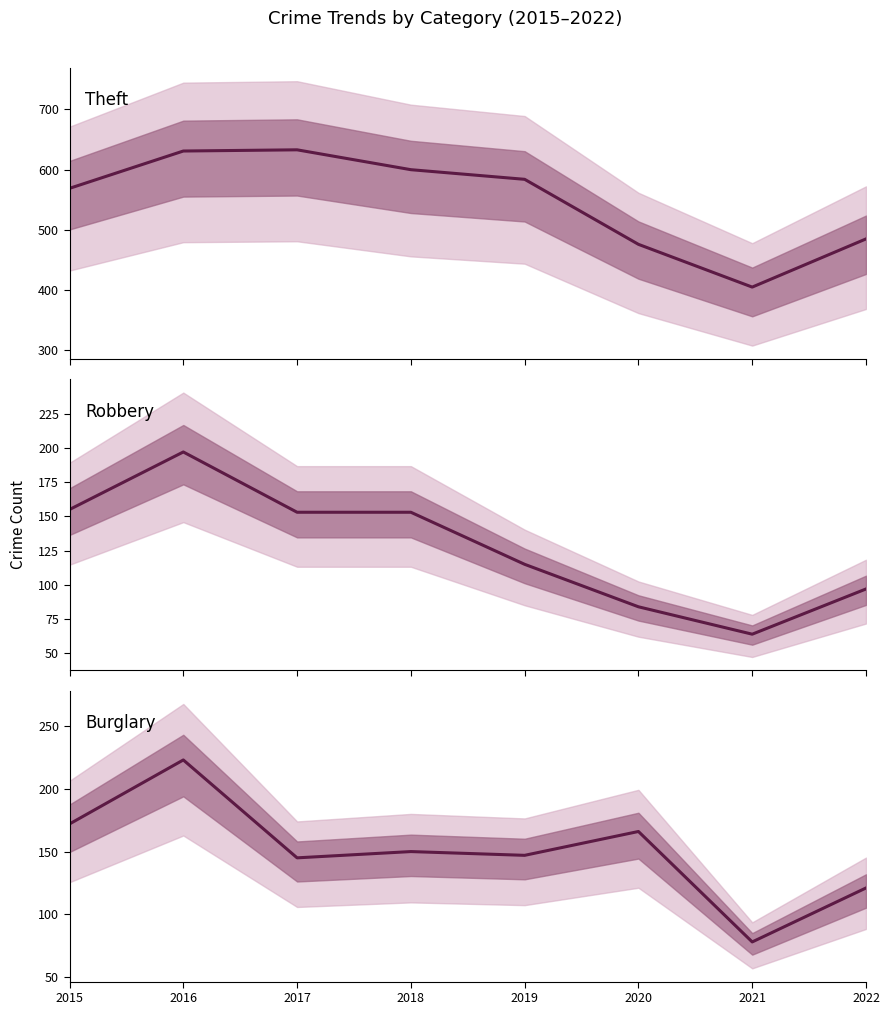

Where is the first local maximum for Burglary?

2016